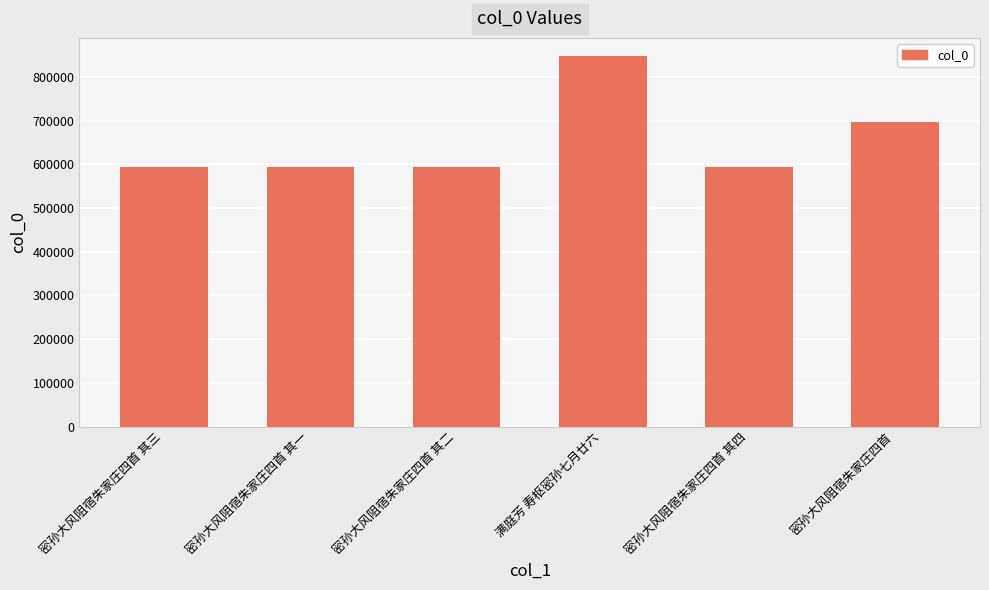

At which label does the data first exceed 592950?

满庭芳 寿枢密孙七月廿六